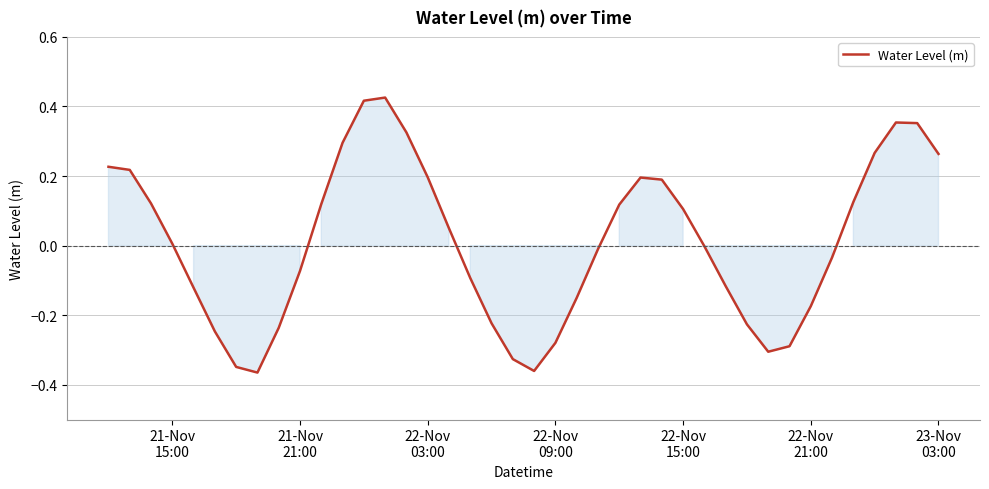

What is the difference between the maximum and minimum values?

0.8